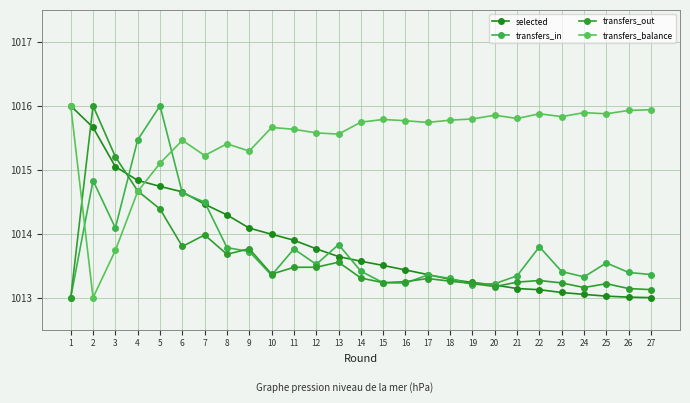

Where is the first local maximum for transfers_out?

2